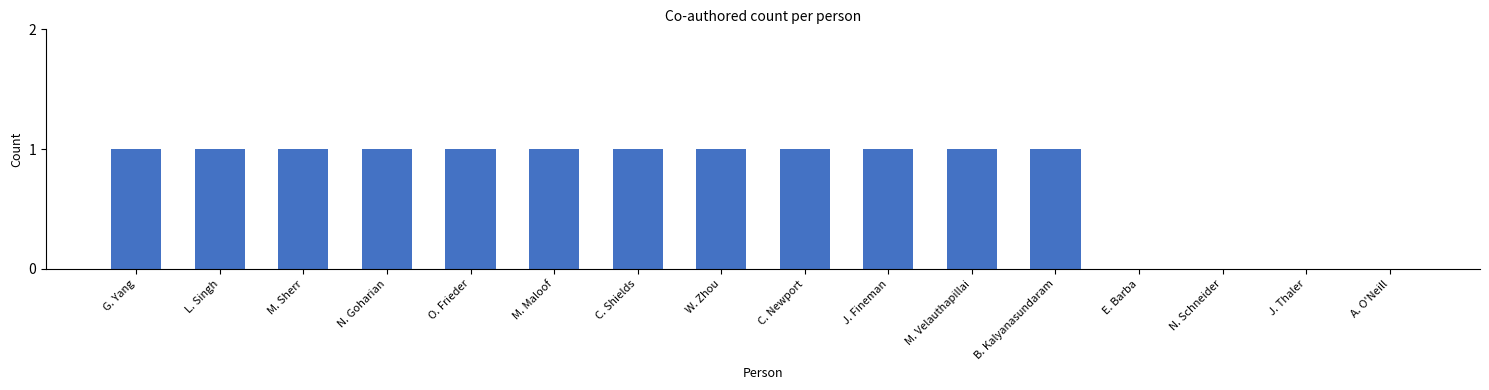

What is the change in value from M. Sherr to E. Barba?

-1